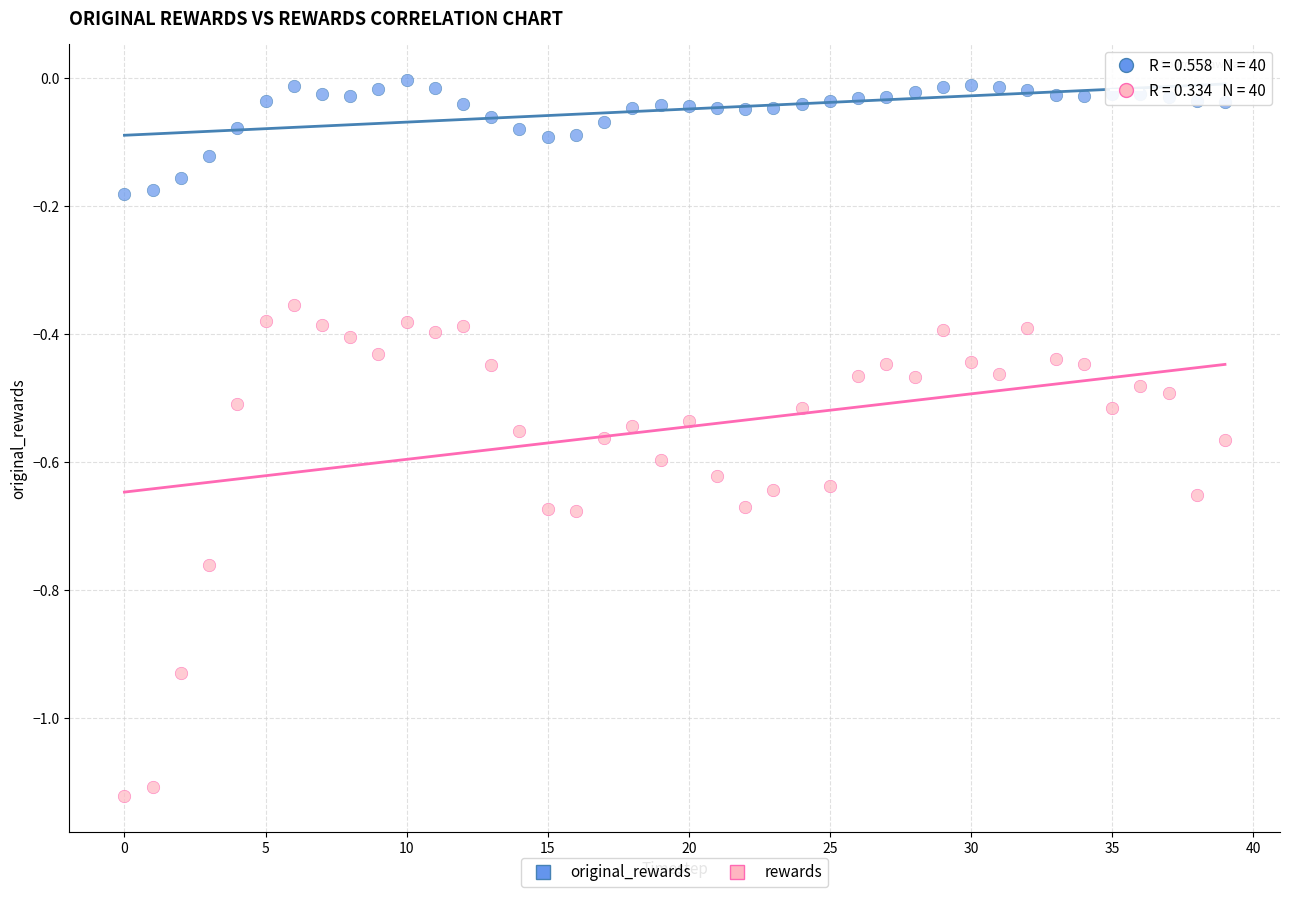

Which series has the largest Y range (max minus min)?

rewards